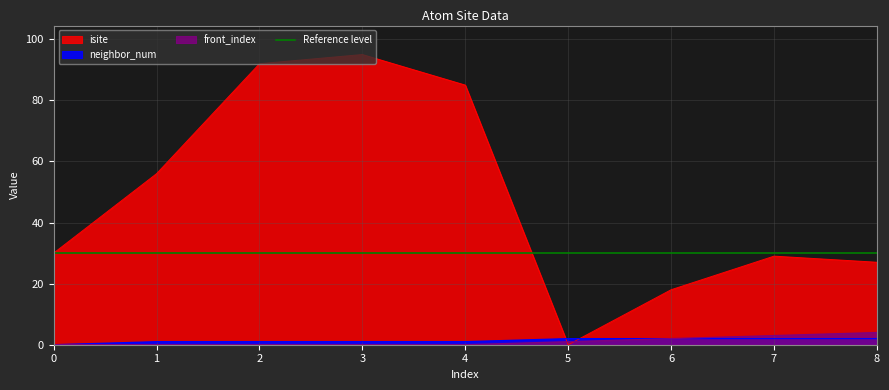

Is it true that isite equals 92 at 2?

True